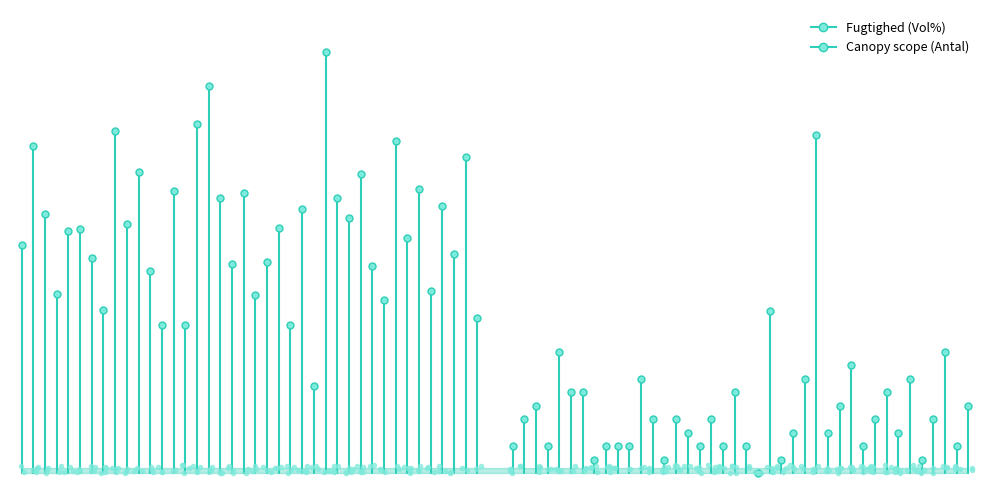

Is this an area chart (filled region under the line)?

No